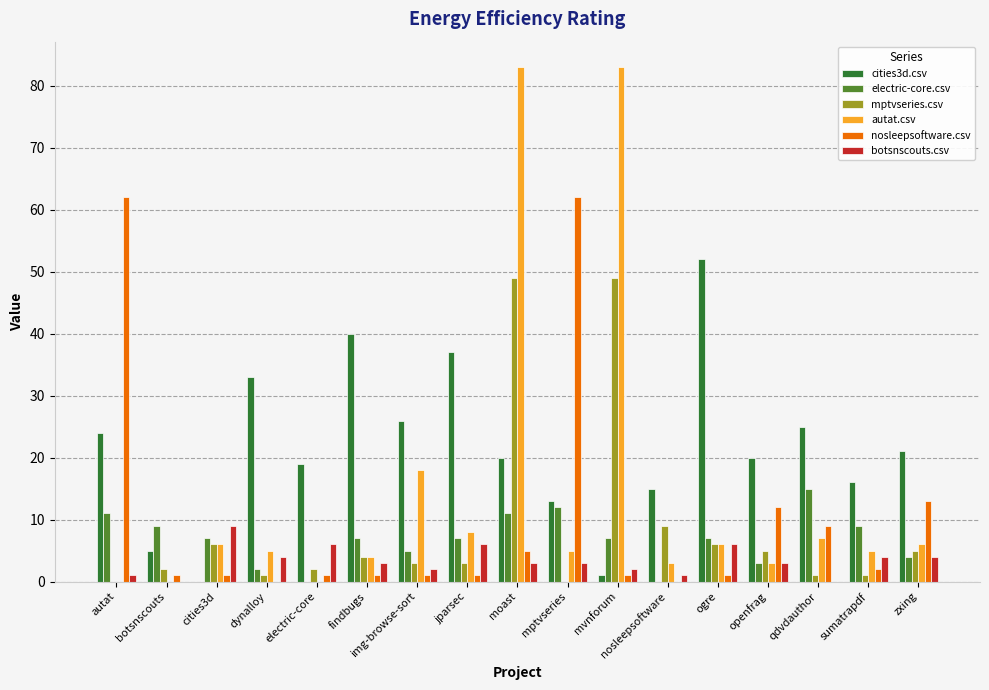

Is the value of autat.csv at zxing greater than the value of nosleepsoftware.csv at nosleepsoftware?

Yes